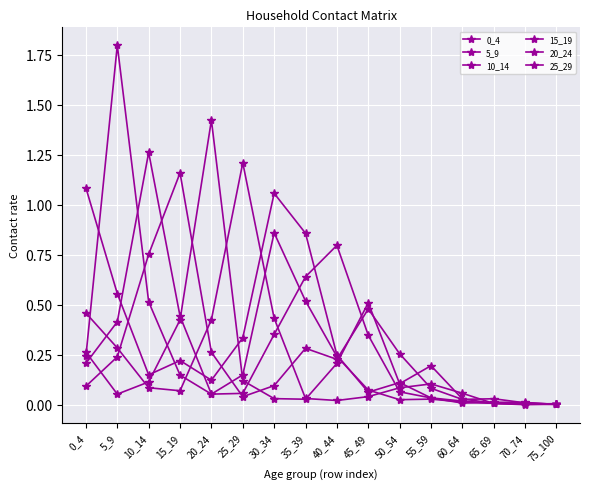

Does the chart have visible grid lines?

Yes